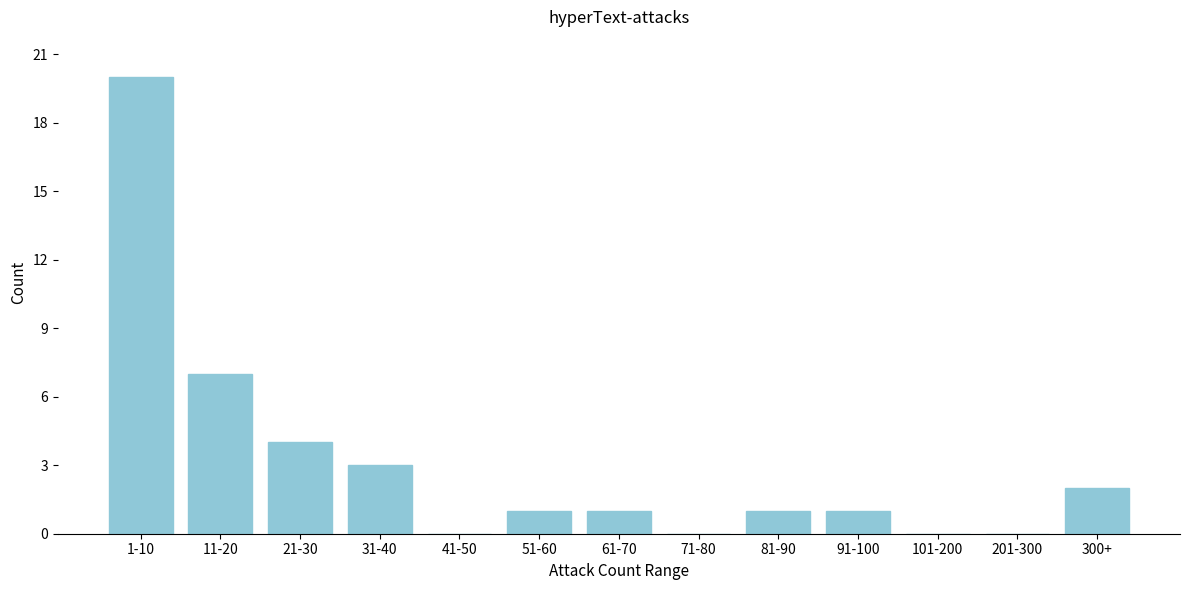

Reading right to left, what are all the values shown in this chart?

300+=2	201-300=0	101-200=0	91-100=1	81-90=1	71-80=0	61-70=1	51-60=1	41-50=0	31-40=3	21-30=4	11-20=7	1-10=20